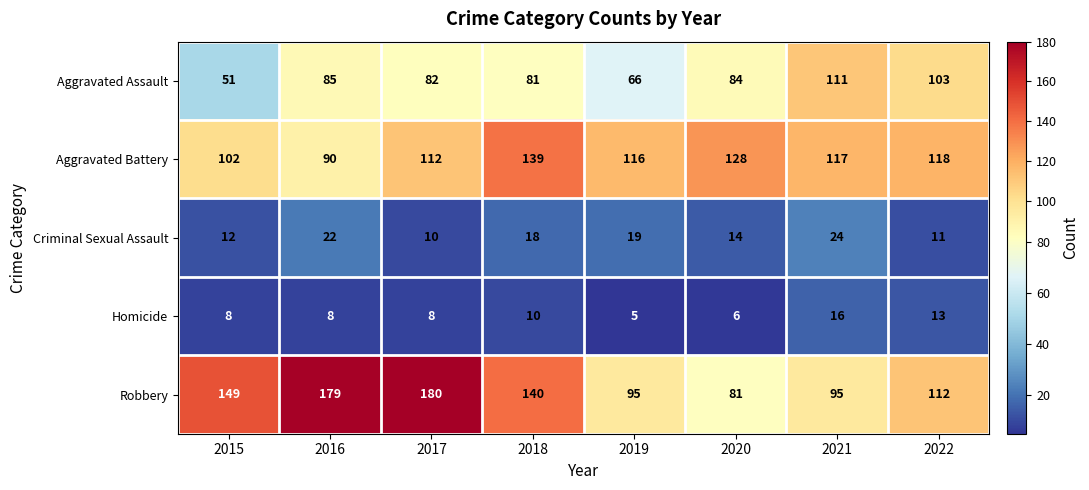

What is the smallest value displayed?

5